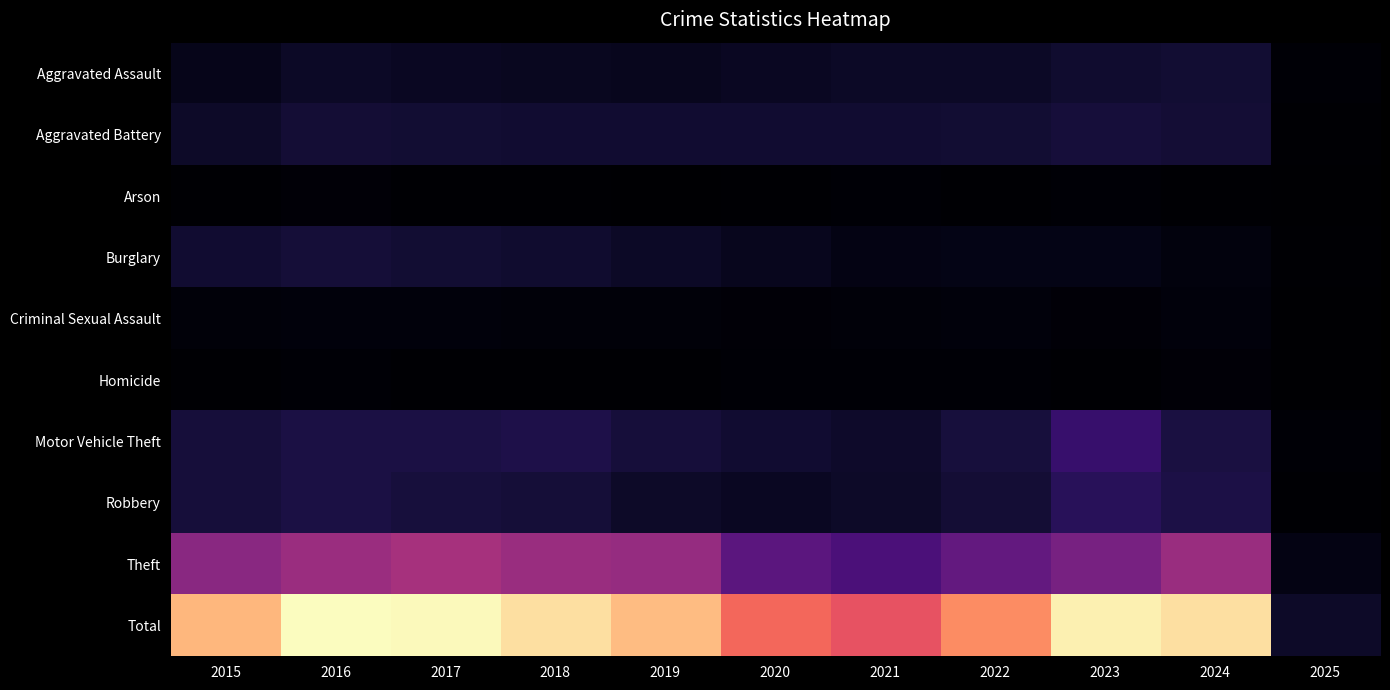

At which category does the chart reach its peak across all series?

2016